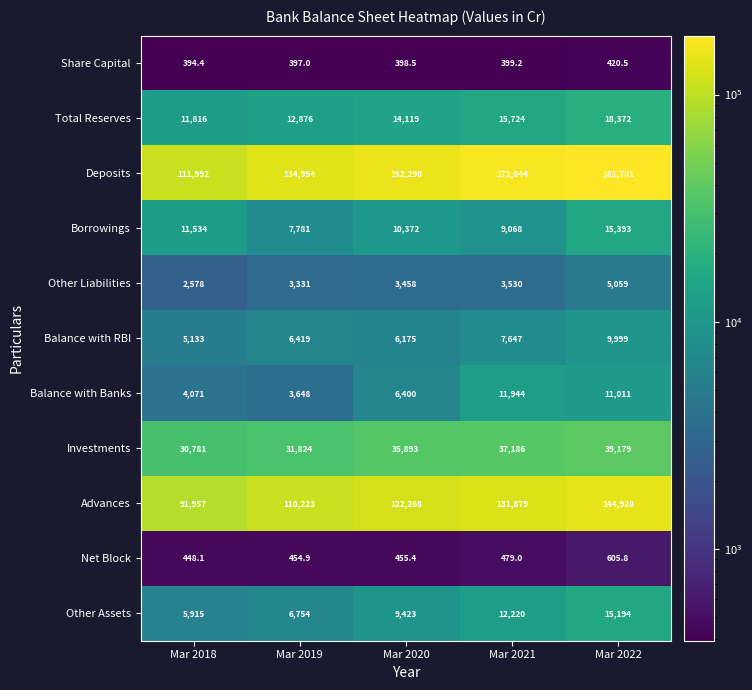

At how many categories does at least one series exceed 153510?

2